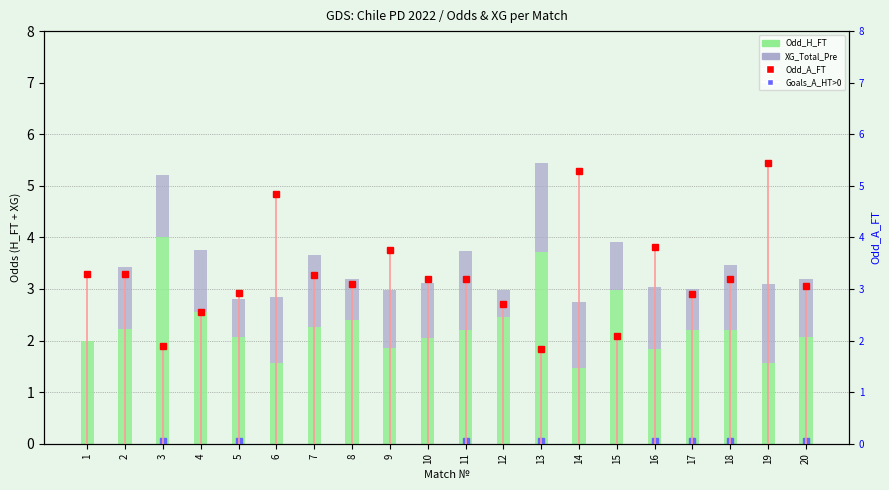

Reading left to right, transcribe all the data shown in this chart.

Odd_H_FT: 2.0	2.2	4.0	2.5	2.1	1.6	2.3	2.4	1.9	2.0	2.2	2.5	3.7	1.5	3.0	1.8	2.2	2.2	1.6	2.1
XG_Total_Pre: 0.0	1.2	1.2	1.2	0.7	1.3	1.4	0.8	1.1	1.1	1.5	0.5	1.7	1.3	0.9	1.2	0.8	1.3	1.5	1.1